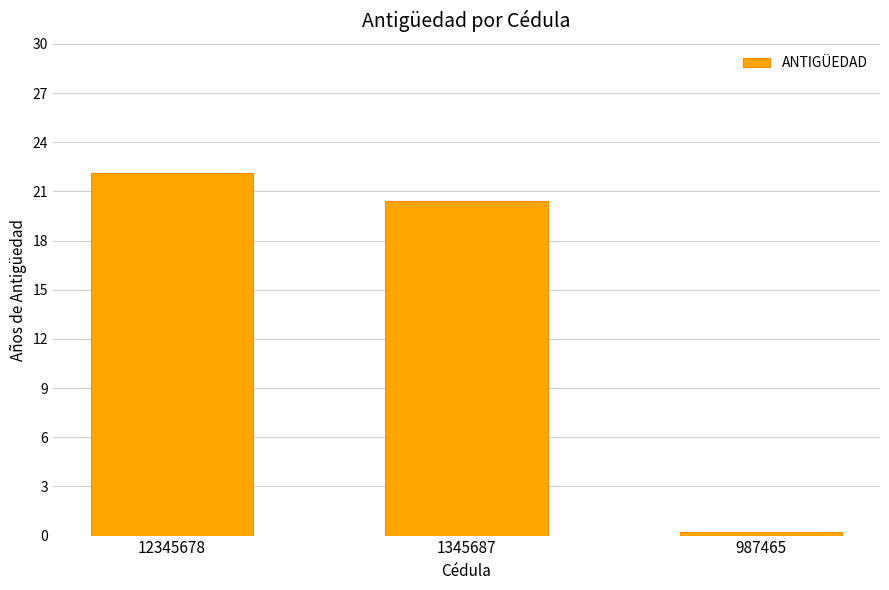

Which has a higher value, 12345678 or 1345687?

12345678